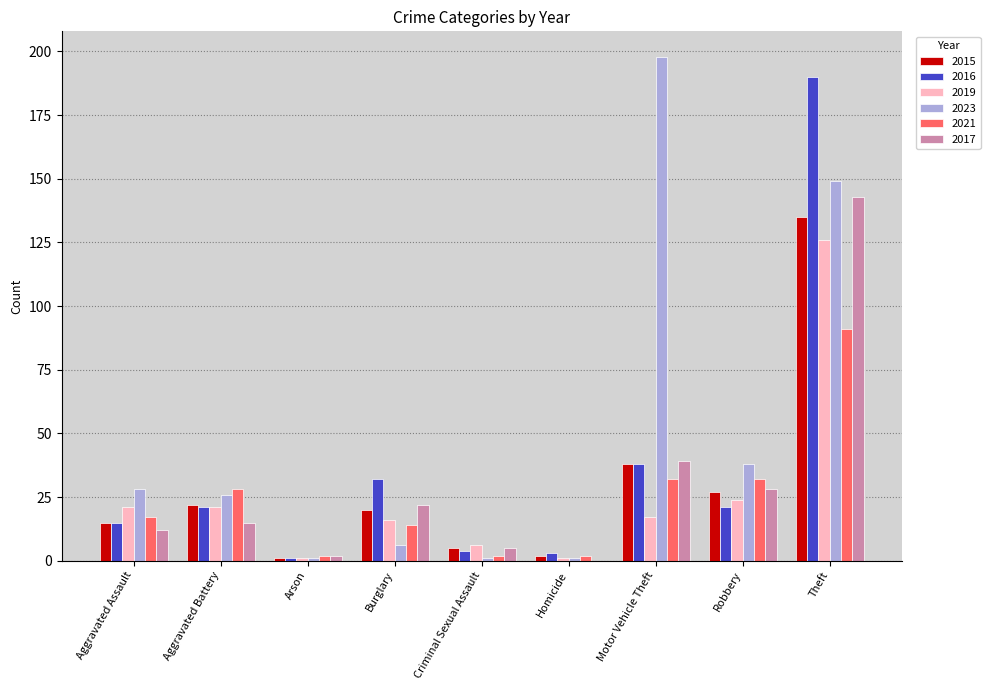

Reading left to right, extract all data points from this chart.

2015: Aggravated Assault=15	Aggravated Battery=22	Arson=1	Burglary=20	Criminal Sexual Assault=5	Homicide=2	Motor Vehicle Theft=38	Robbery=27	Theft=135
2016: Aggravated Assault=15	Aggravated Battery=21	Arson=1	Burglary=32	Criminal Sexual Assault=4	Homicide=3	Motor Vehicle Theft=38	Robbery=21	Theft=190
2019: Aggravated Assault=21	Aggravated Battery=21	Arson=1	Burglary=16	Criminal Sexual Assault=6	Homicide=1	Motor Vehicle Theft=17	Robbery=24	Theft=126
2023: Aggravated Assault=28	Aggravated Battery=26	Arson=1	Burglary=6	Criminal Sexual Assault=1	Homicide=1	Motor Vehicle Theft=198	Robbery=38	Theft=149
2021: Aggravated Assault=17	Aggravated Battery=28	Arson=2	Burglary=14	Criminal Sexual Assault=2	Homicide=2	Motor Vehicle Theft=32	Robbery=32	Theft=91
2017: Aggravated Assault=12	Aggravated Battery=15	Arson=2	Burglary=22	Criminal Sexual Assault=5	Homicide=0	Motor Vehicle Theft=39	Robbery=28	Theft=143